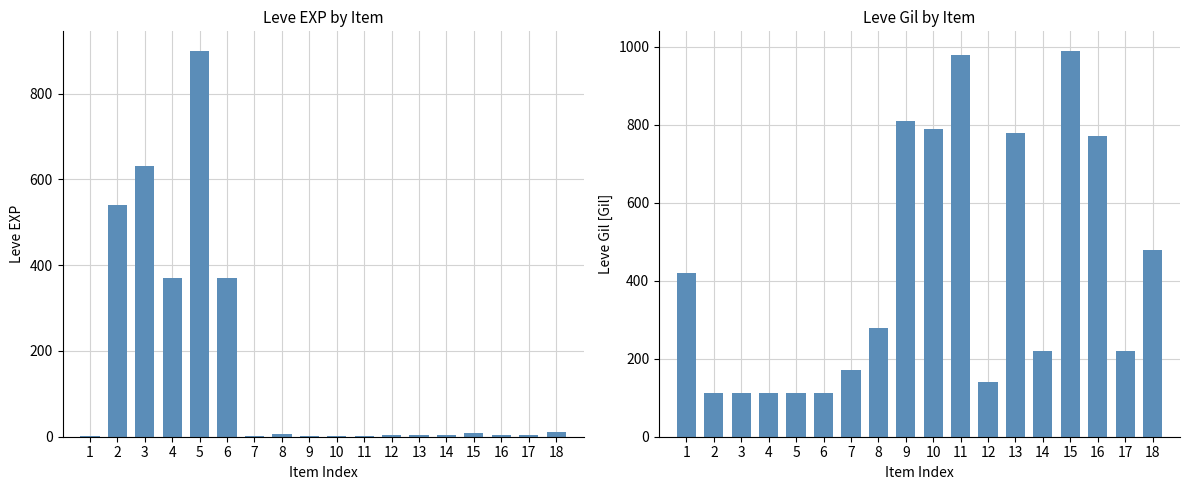

Are the bars horizontal?

No